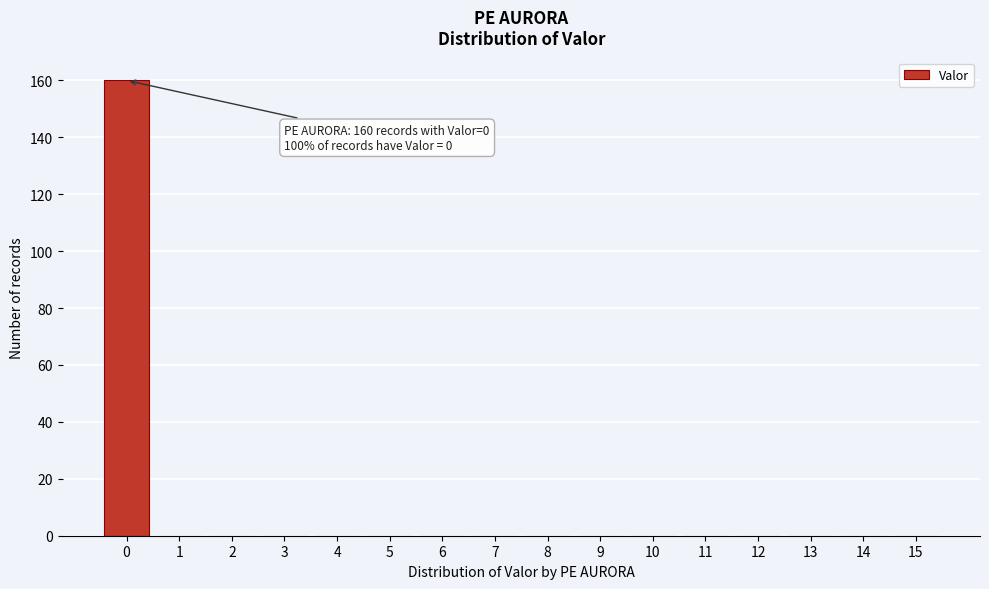

Reading left to right, what are all the values shown in this chart?

0=160	1=0	2=0	3=0	4=0	5=0	6=0	7=0	8=0	9=0	10=0	11=0	12=0	13=0	14=0	15=0